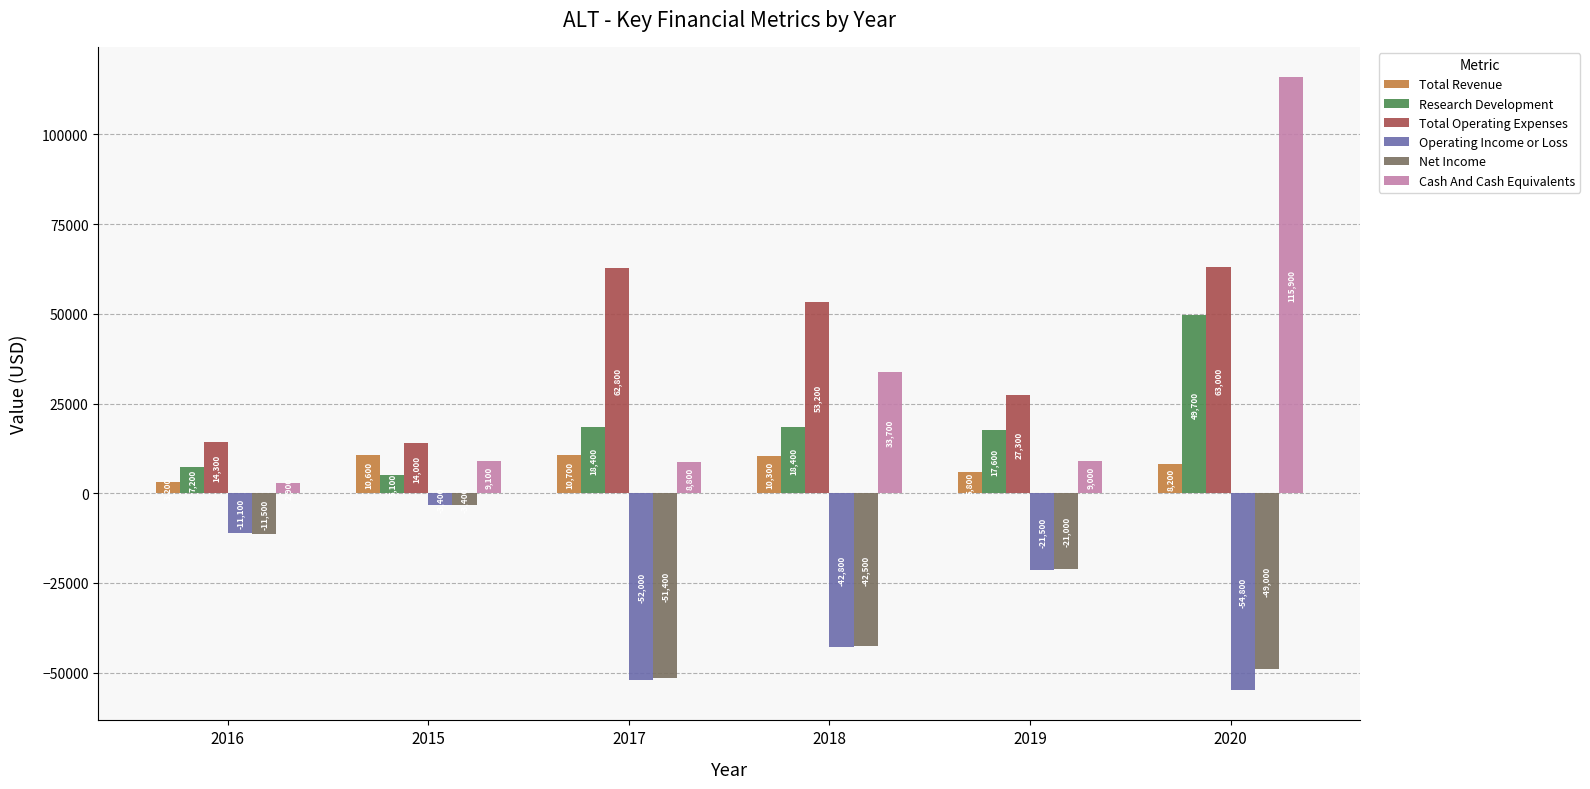

What are all the series names shown in the legend?

Total Revenue, Research Development, Total Operating Expenses, Operating Income or Loss, Net Income, Cash And Cash Equivalents